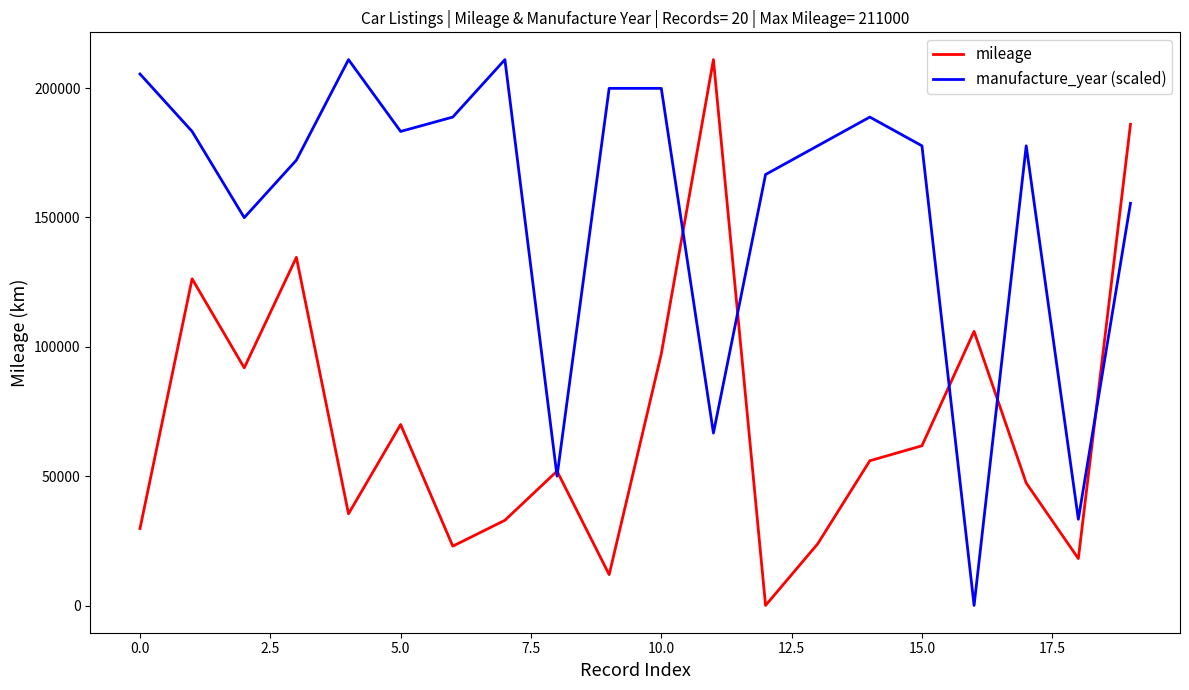

Reading left to right, what are all the values shown in this chart?

mileage: 29800.0	126300.0	91900.0	134600.0	35500.0	70000.0	23000.0	33000.0	52000.0	12000.0	97300.0	211000.0	99.0	23900.0	56000.0	61800.0	106000.0	47400.0	18200.0	186000.0
manufacture_year (scaled): 205450.0	183249.9	149949.7	172149.8	211000.0	183249.9	188799.9	211000.0	50049.2	199899.9	199899.9	66699.3	166599.8	177699.8	188799.9	177699.8	99.0	177699.8	33399.2	155499.7